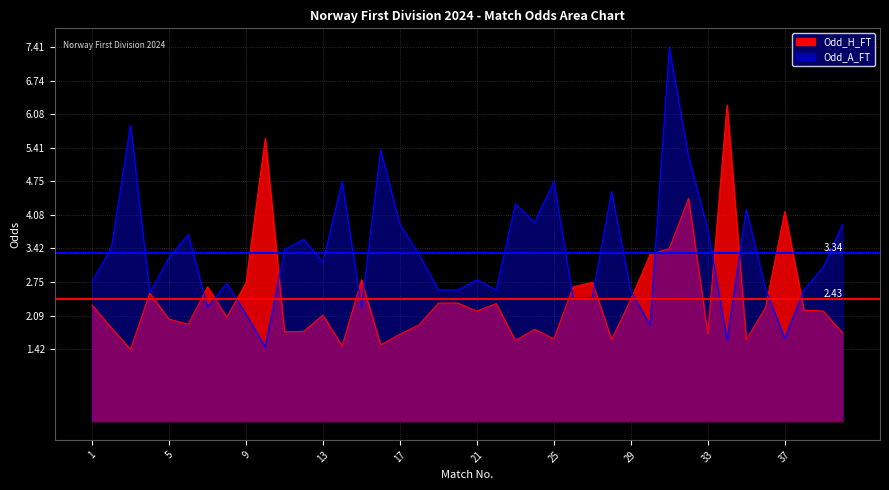

What is the spread (max minus min) of values at 1?

0.9